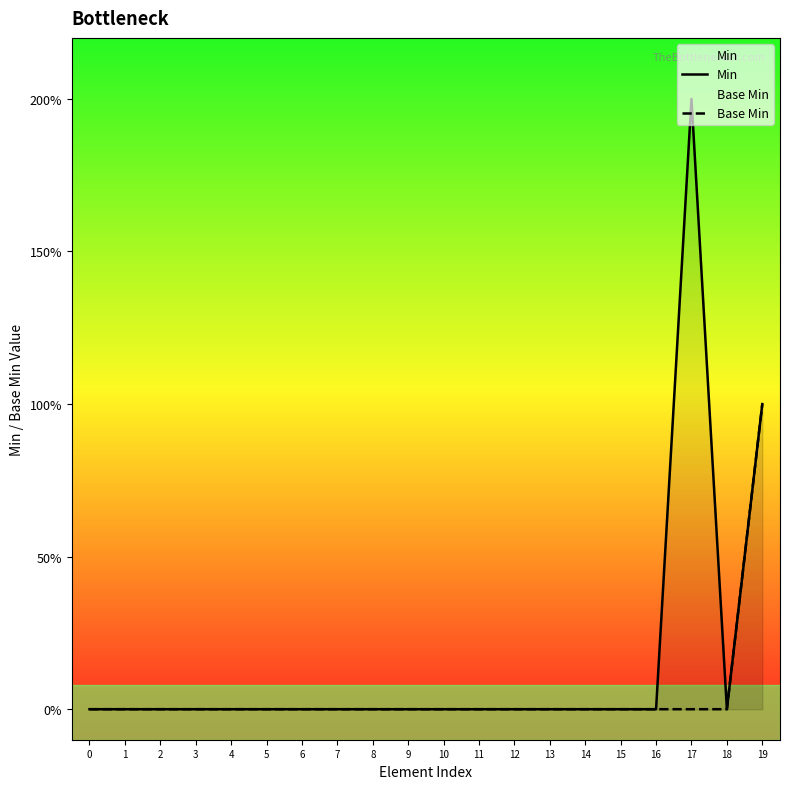

Rank the series at 5 from highest to lowest value.

Min, Base Min